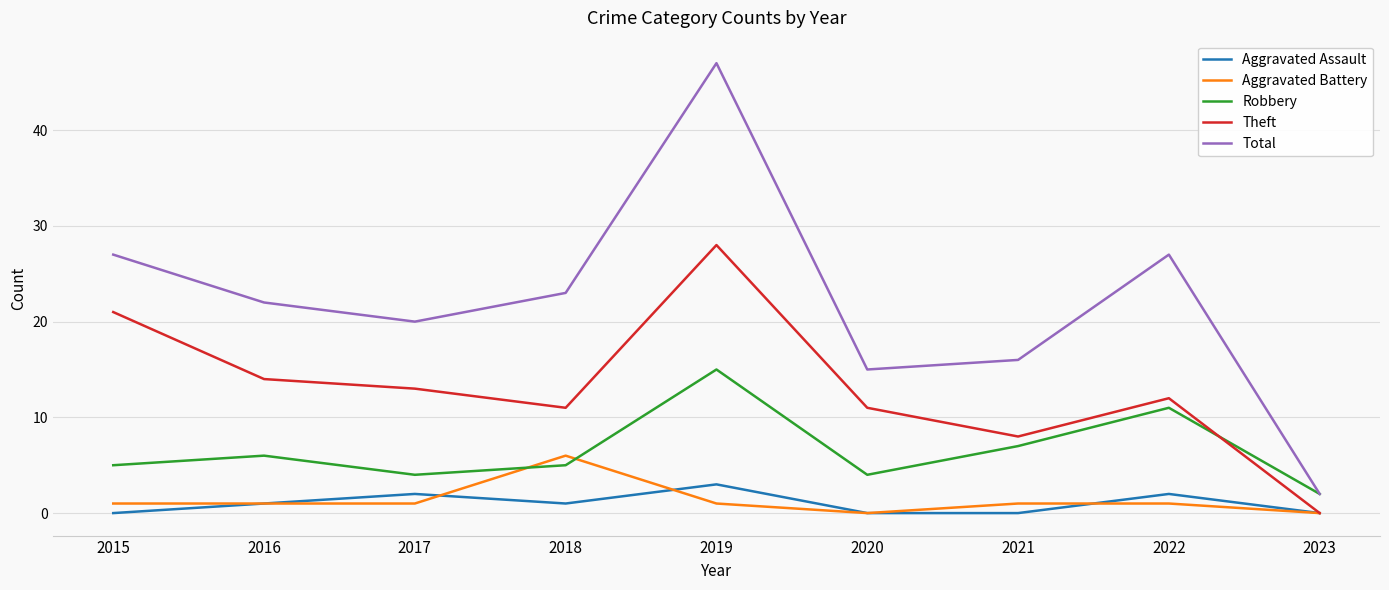

What is the spread (max minus min) of values at 2020?

15